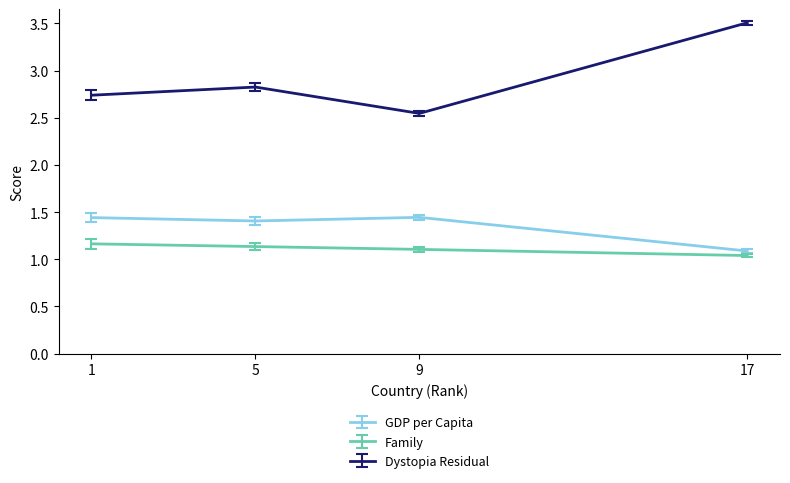

True or false: Dystopia Residual and Family intersect in this chart.

False